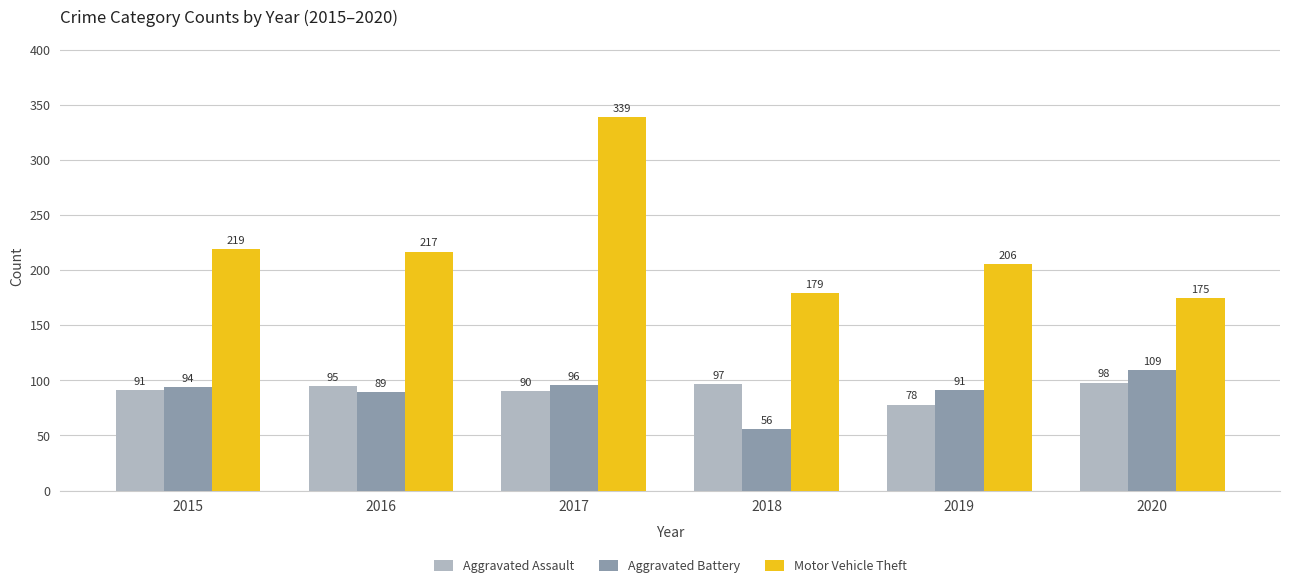

How many data points in Aggravated Assault are less than 95?

3